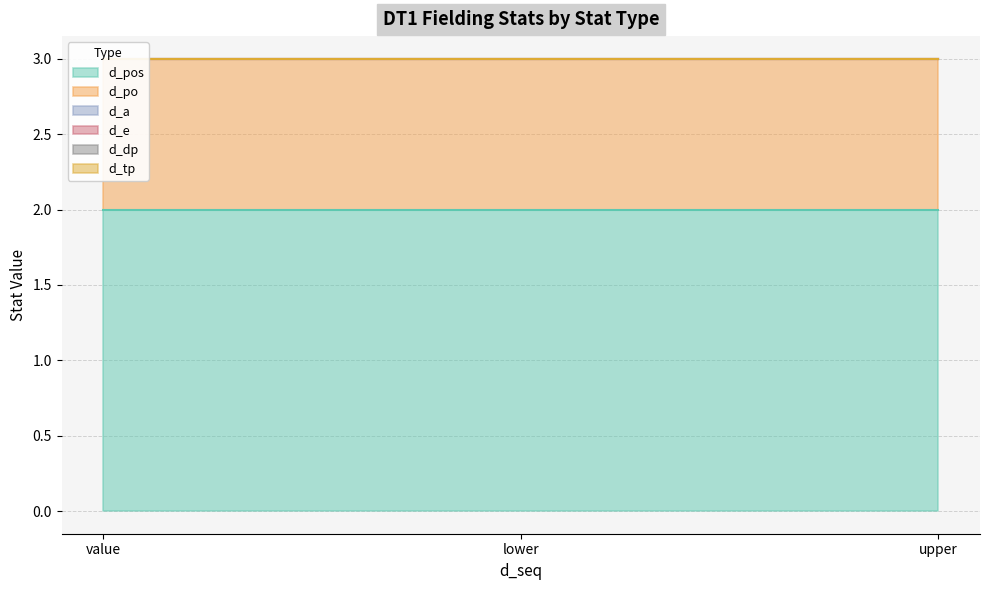

At which label is d_a closest to 0?

value